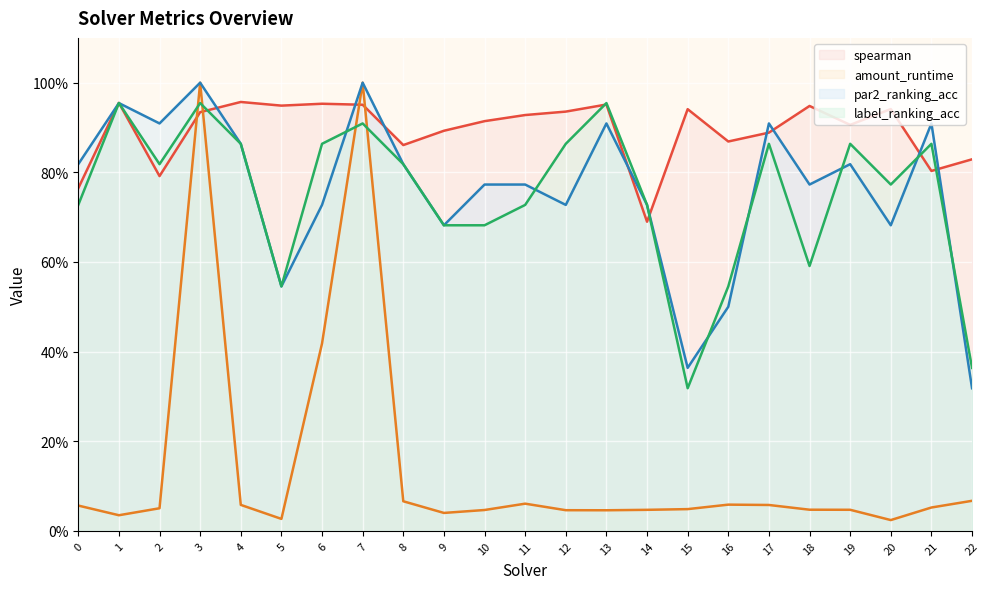

What is the total value across all series at 5?

2.1